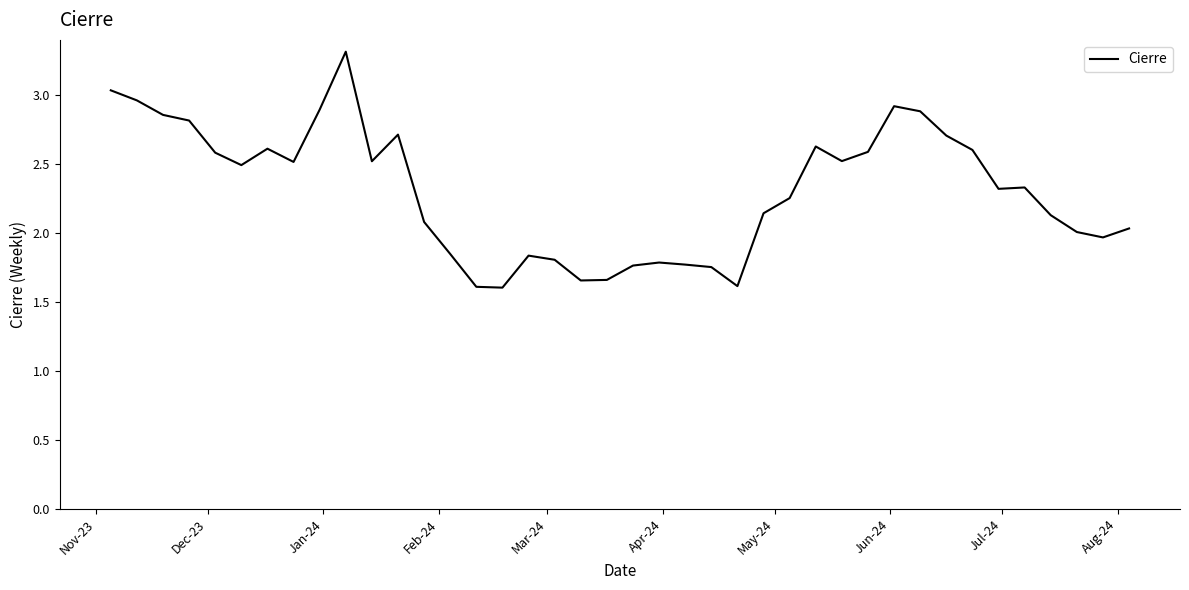

What is the smallest value displayed?

1.6